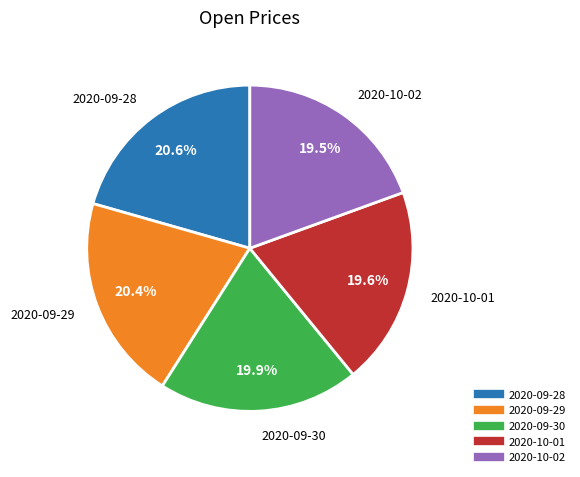

What percentage is the 2020-09-28 slice, to the nearest percent?

21%